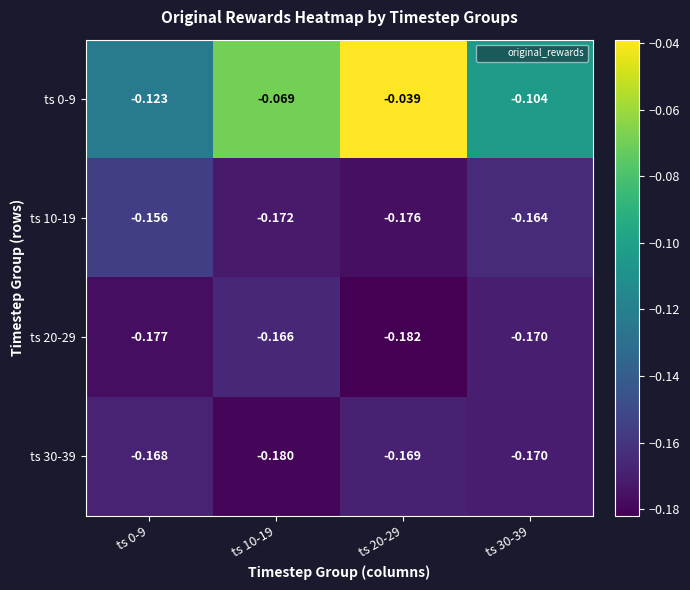

Is the value of ts 30-39 at ts 10-19 greater than the value of ts 20-29 at ts 10-19?

No